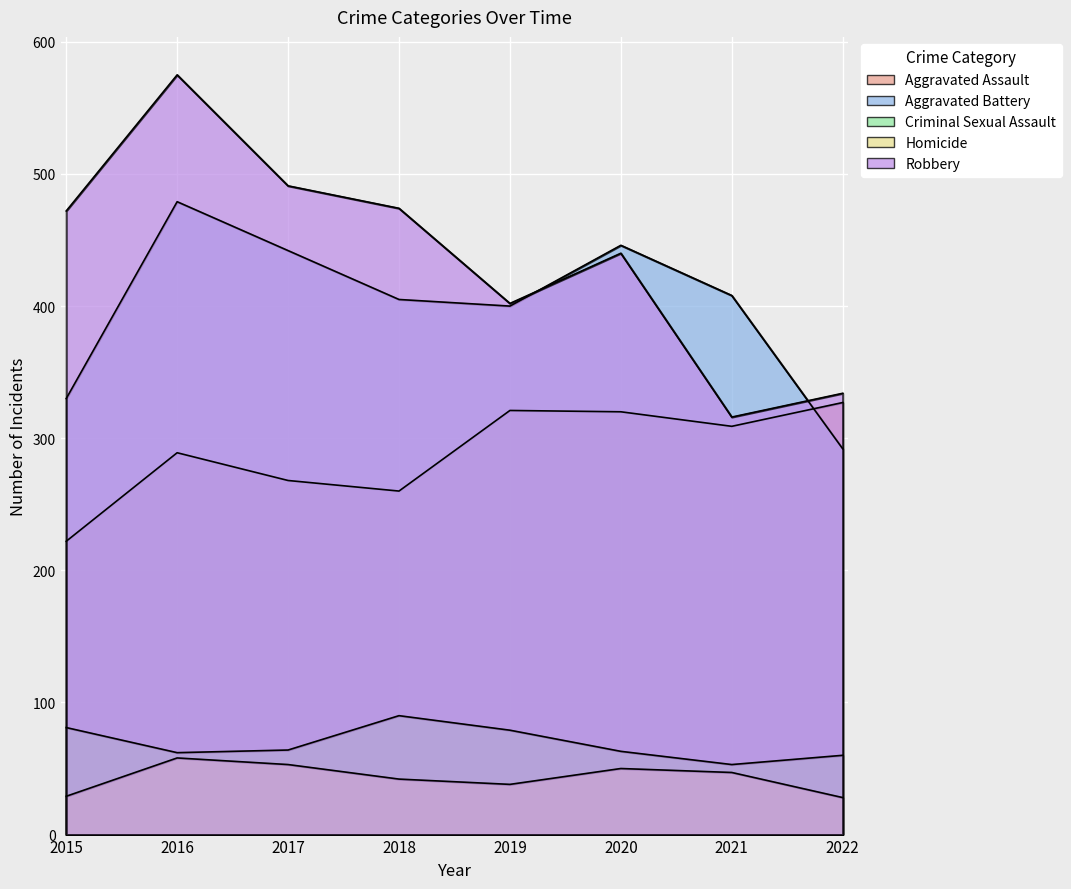

Reading left to right, list all the values displayed in this chart.

Aggravated Assault: 2015=222	2016=289	2017=268	2018=260	2019=321	2020=320	2021=309	2022=327
Aggravated Battery: 2015=330	2016=479	2017=442	2018=405	2019=400	2020=446	2021=408	2022=292
Criminal Sexual Assault: 2015=81	2016=62	2017=64	2018=90	2019=79	2020=63	2021=53	2022=60
Homicide: 2015=29	2016=58	2017=53	2018=42	2019=38	2020=50	2021=47	2022=28
Robbery: 2015=472	2016=575	2017=491	2018=474	2019=402	2020=440	2021=316	2022=334